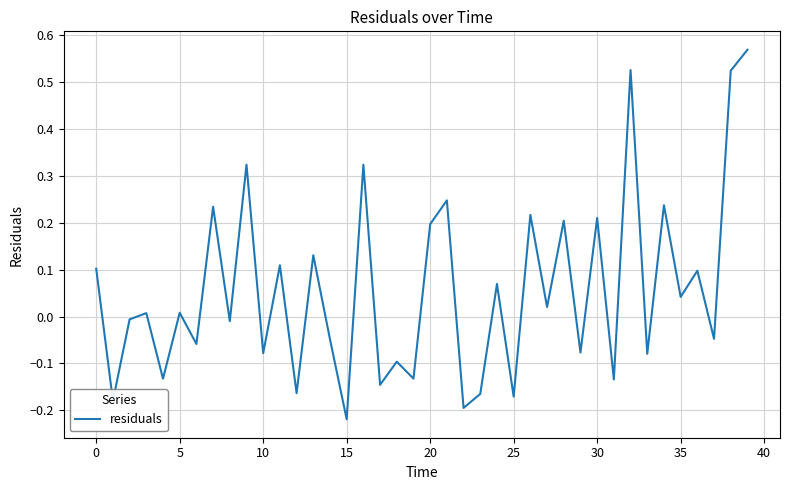

Which category has the lowest value across all series?

15